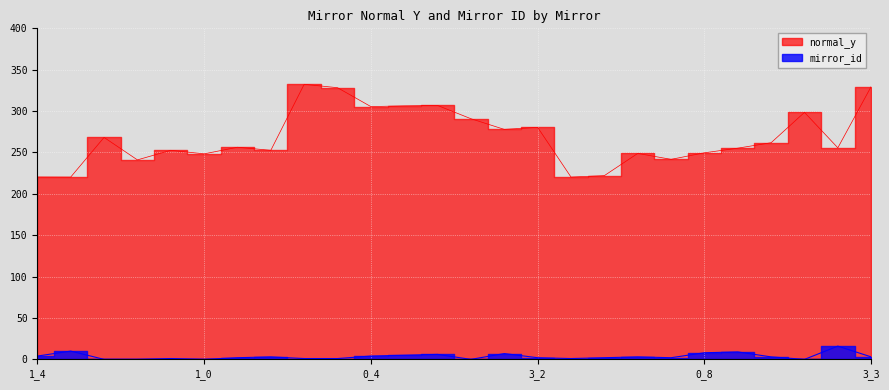

True or false: normal_y and mirror_id intersect in this chart.

False